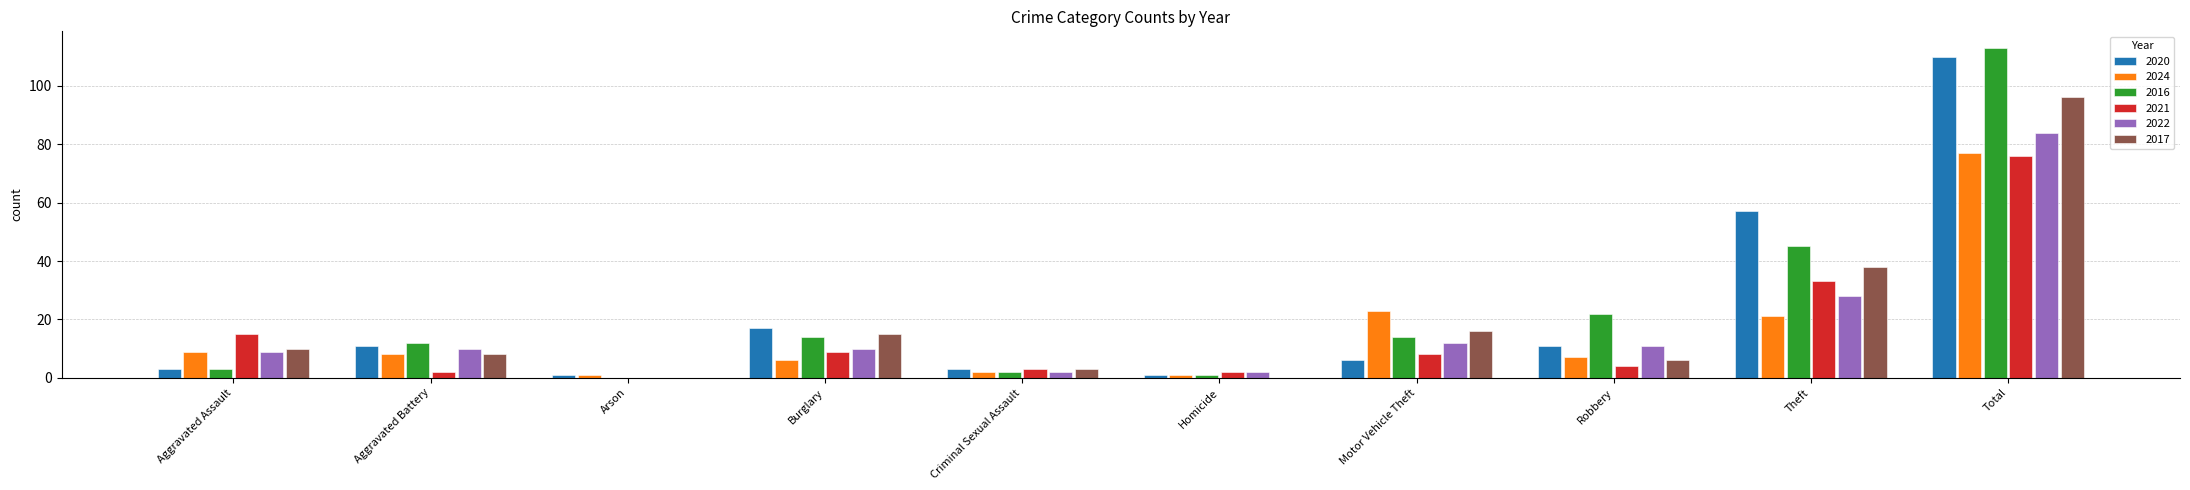

True or false: 2021 has a value of 8 at Motor Vehicle Theft.

True